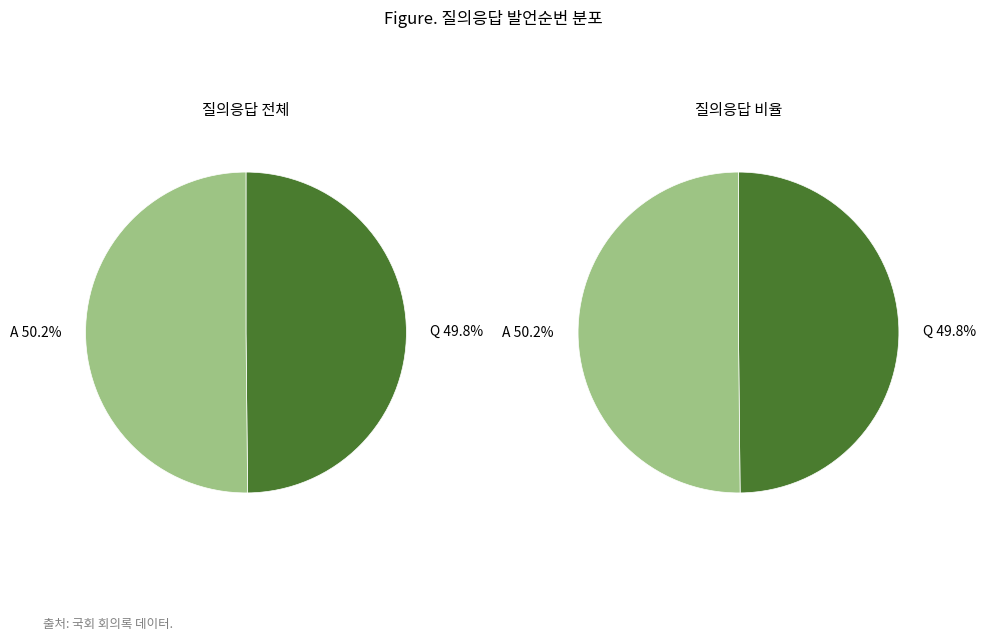

True or false: Q accounts for 50% of the total.

True